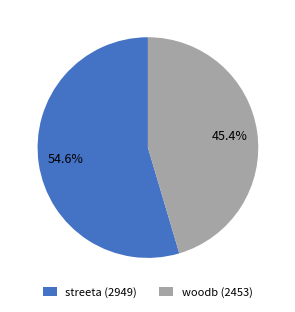

To the nearest percent, what is the average slice percentage?

50%